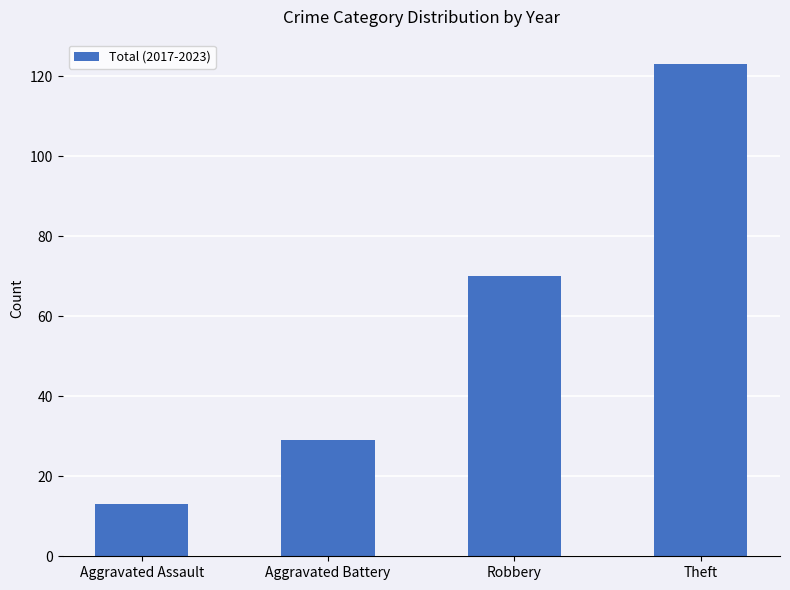

At which label is the value closest to 68?

Robbery